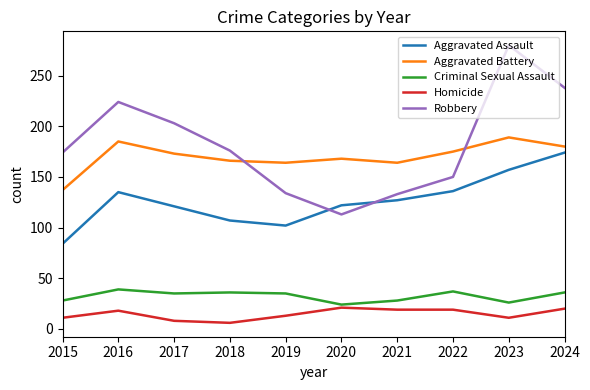

In Aggravated Assault, how many points are higher than both neighbors (excluding endpoints)?

1